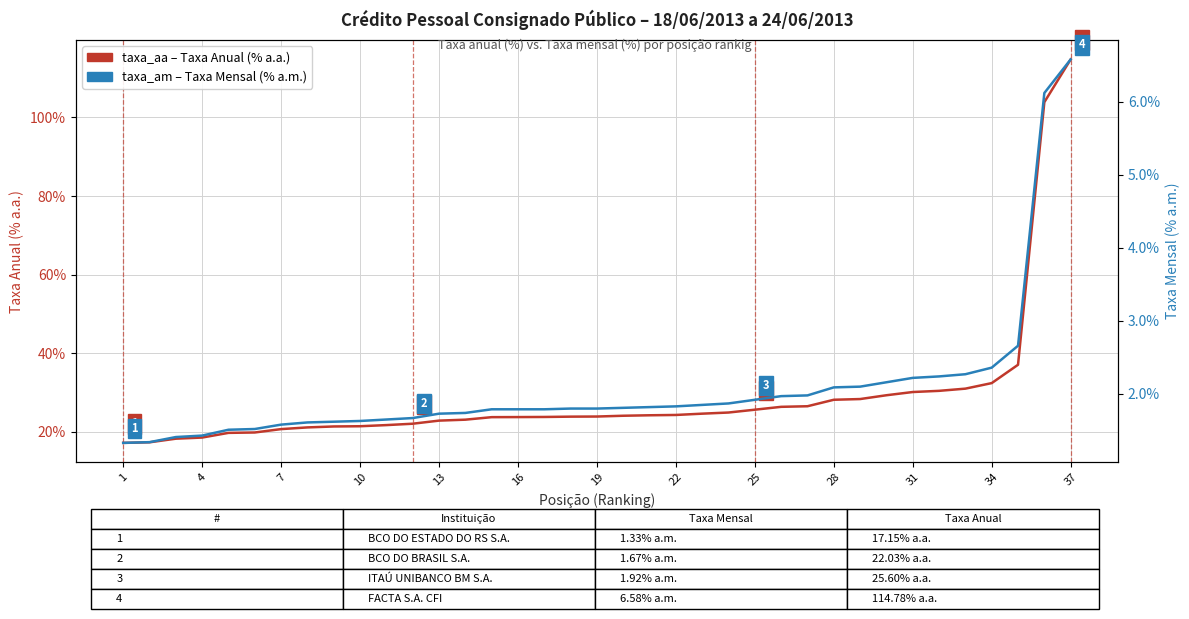

How many categories are shown in the chart?

37